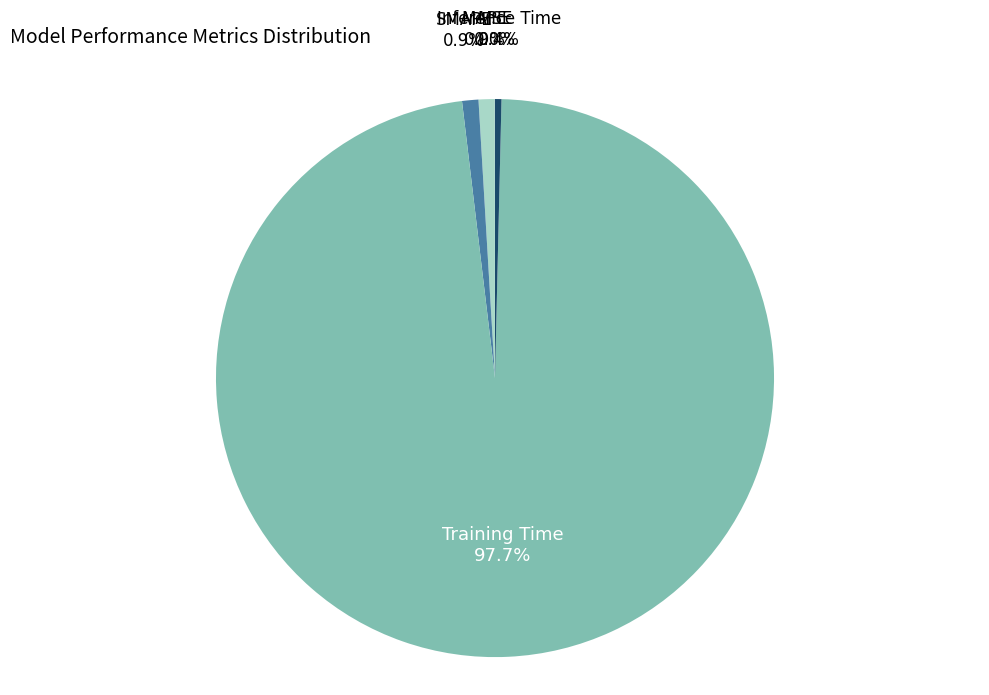

Is there a majority slice in this chart?

Yes